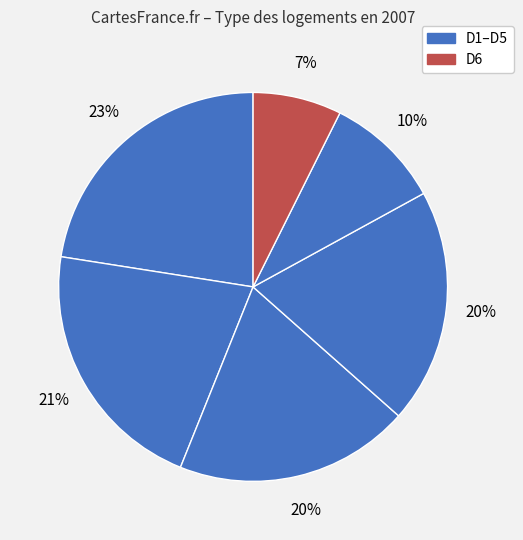

Which category has the smallest portion of the pie?

D6